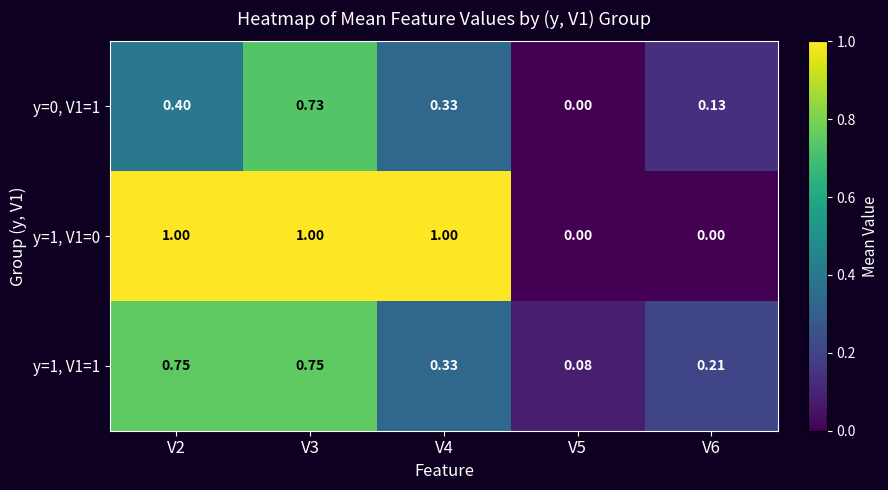

Is the value of y=1, V1=0 at V2 greater than the value of y=0, V1=1 at V4?

Yes